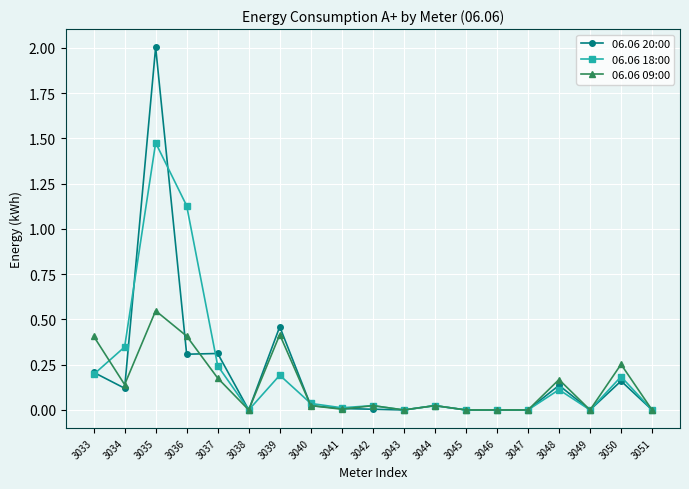

List the series in order of their peak value, lowest first.

06.06 09:00, 06.06 18:00, 06.06 20:00